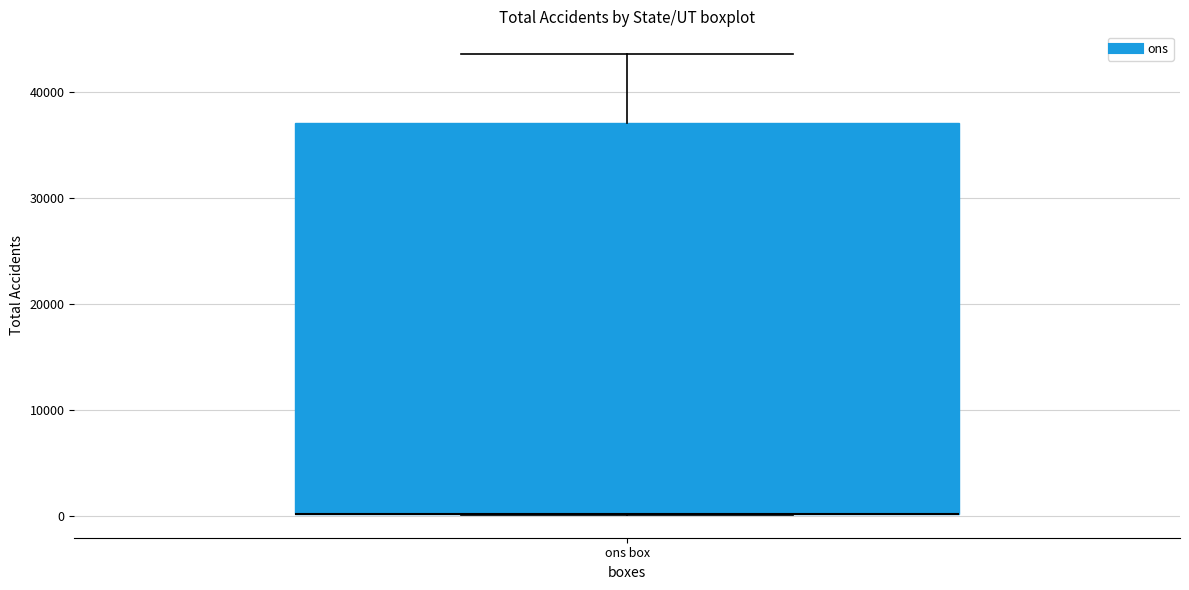

Read this box plot against the y-axis: the position of the median line, the range covered by the box, and the ends of both whiskers. The values are not printed on the chart, so give them approximately, as read against the axis.

median 0 (drawn on the box's lower edge), box 0 to 37000, whiskers 0 to 44000